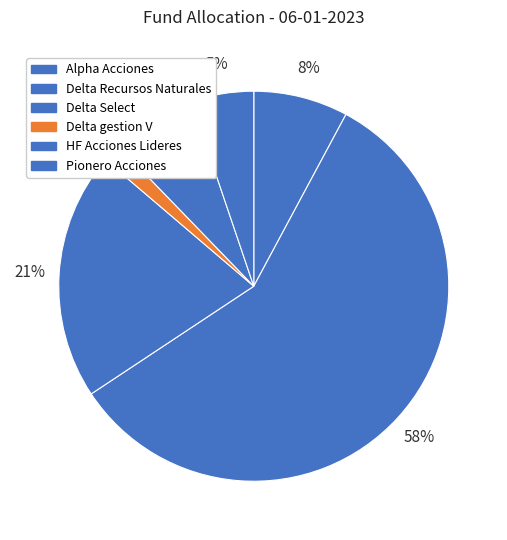

Rank the categories by value from highest to lowest.

Delta Recursos Naturales, Delta Select, Alpha Acciones, HF Acciones Lideres, Pionero Acciones, Delta gestion V